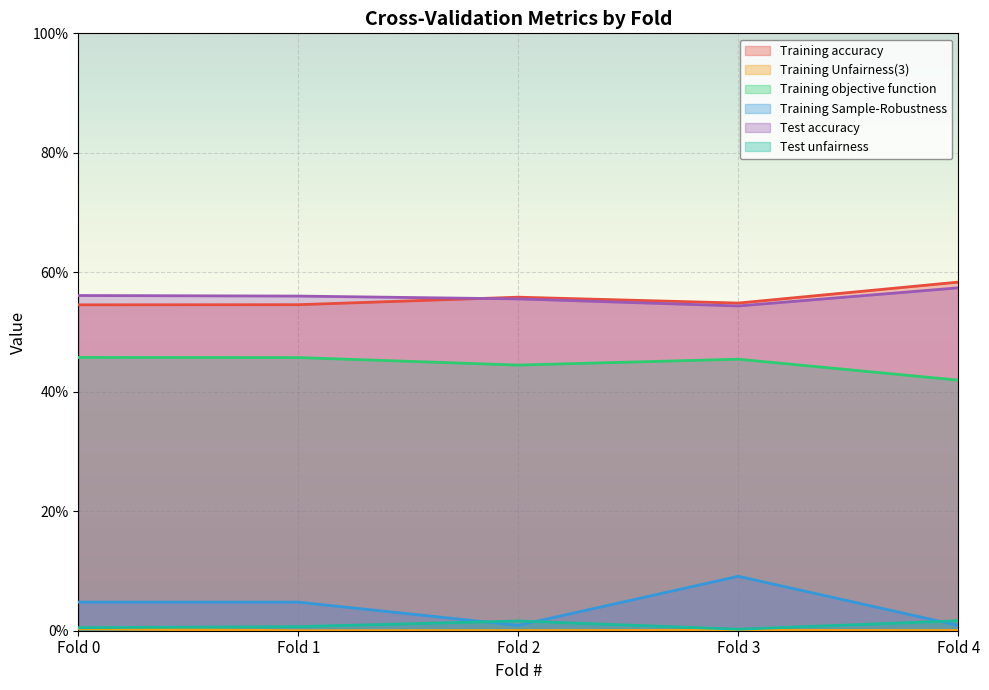

What is the value of the Test accuracy point at the 5th from the left?

0.6